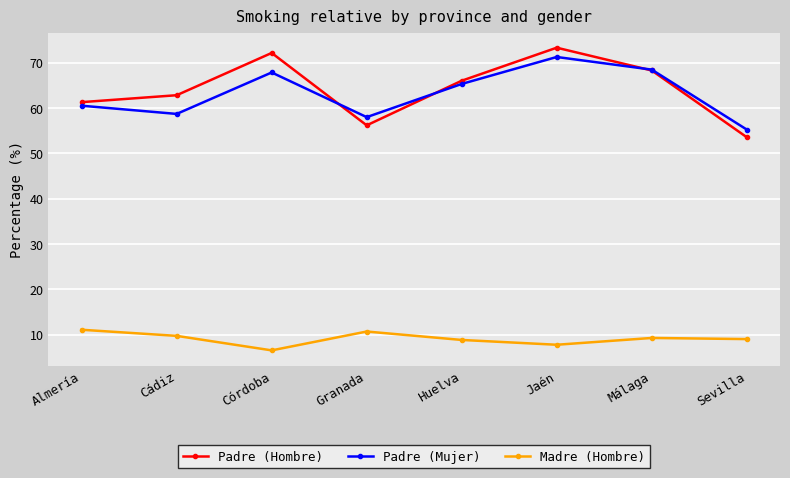

Is the value of Madre (Hombre) at Sevilla greater than the value of Padre (Mujer) at Granada?

No